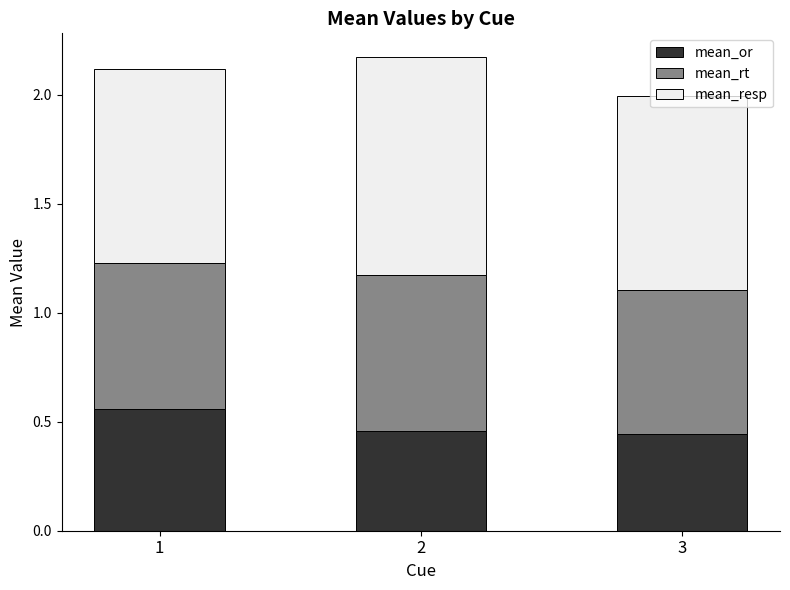

How many bars are there in total?

3